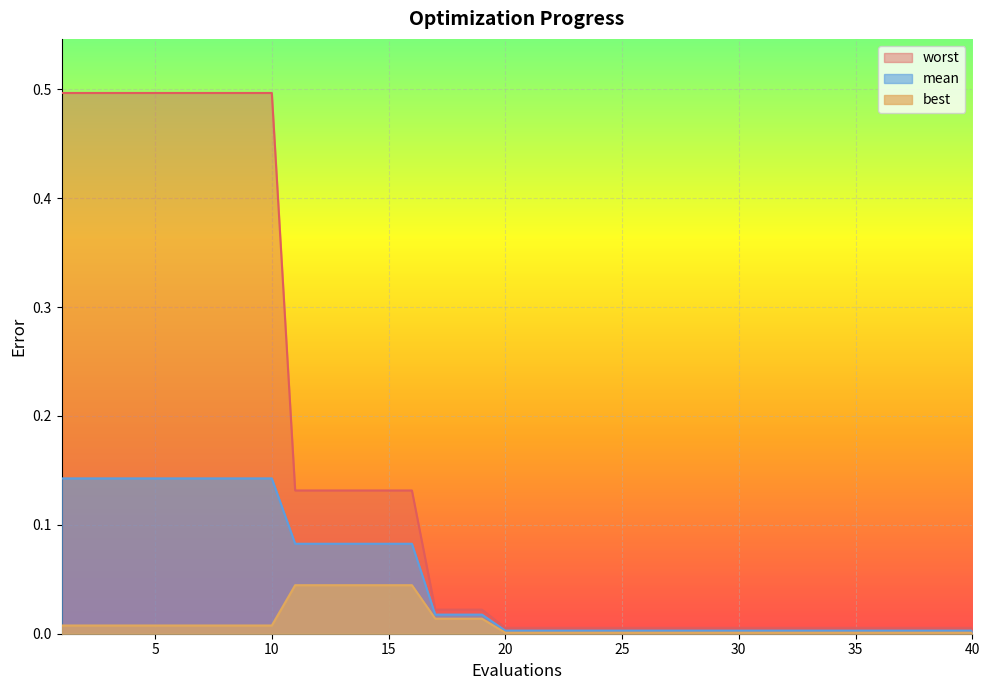

What are all the series names shown in the legend?

worst, mean, best